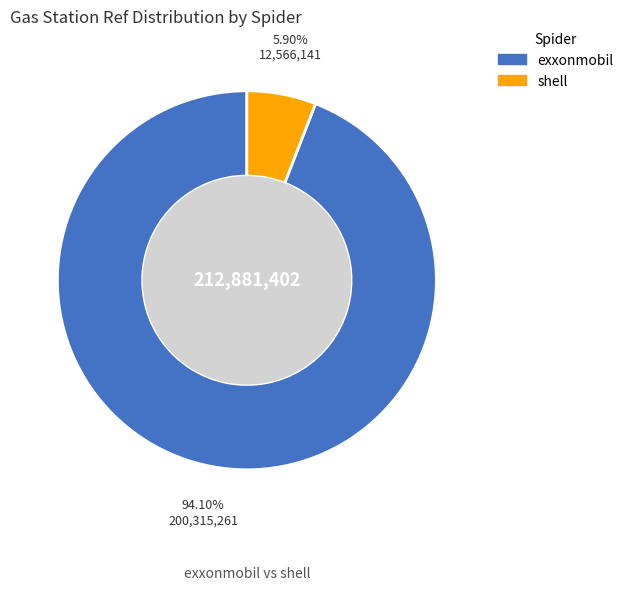

To the nearest percent, what is the difference between the largest and smallest slice percentages?

88%